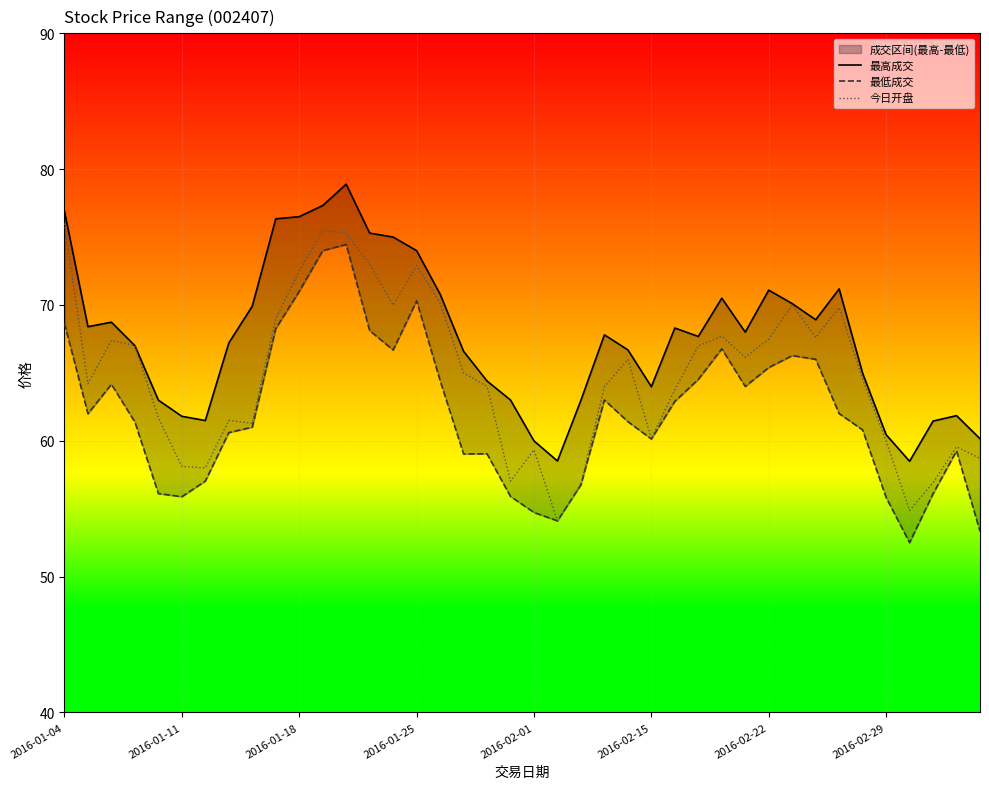

True or false: 最高成交 has more than 2 interior local peaks.

True